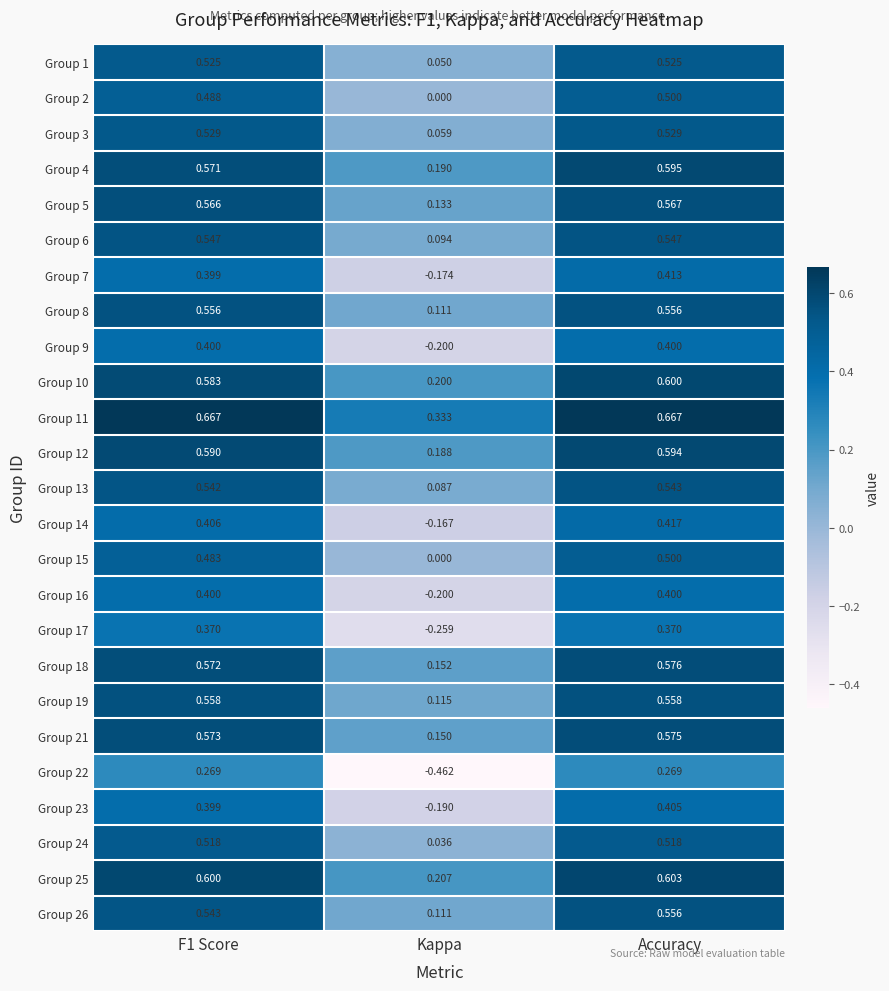

Is the value of Group 9 at Kappa greater than the value of Group 23 at F1 Score?

No